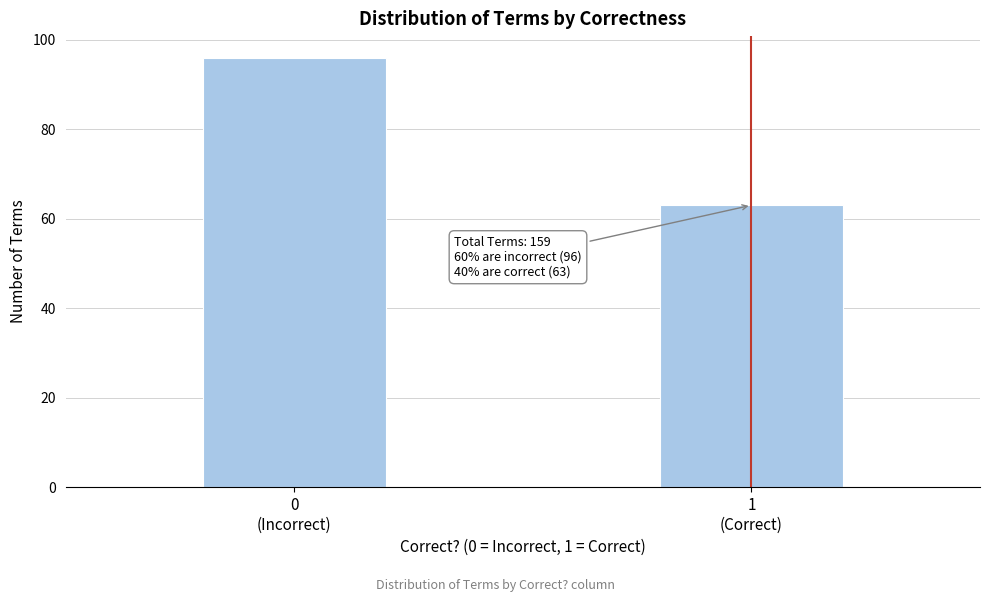

Reading right to left, extract all data points from this chart.

63	96